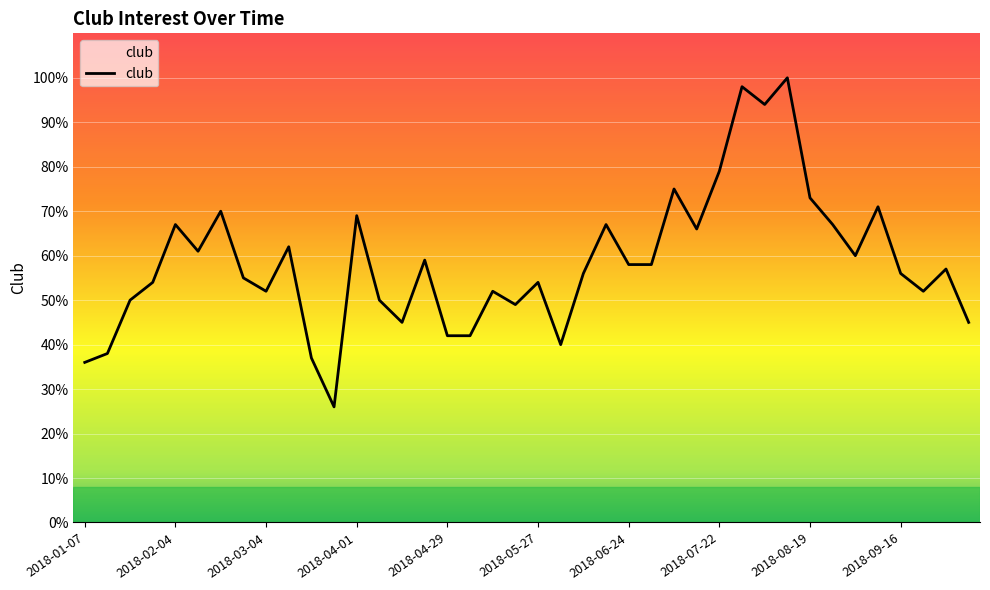

What is the difference between the maximum and minimum values?

74